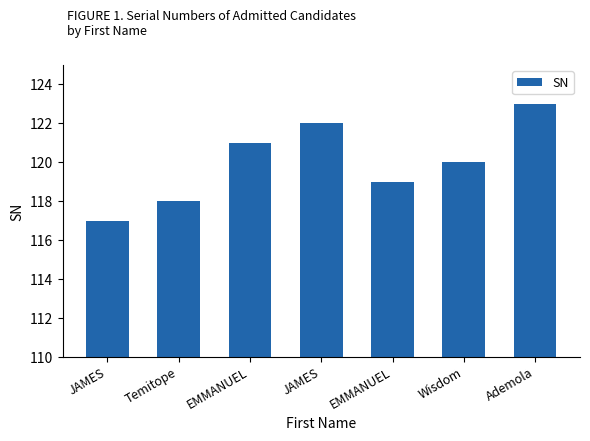

What is the average value?

120